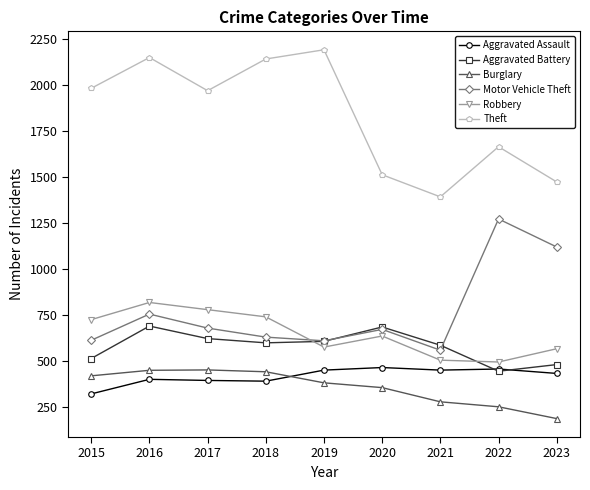

What is the approximate value of Burglary at 2023, to the nearest 5?

190